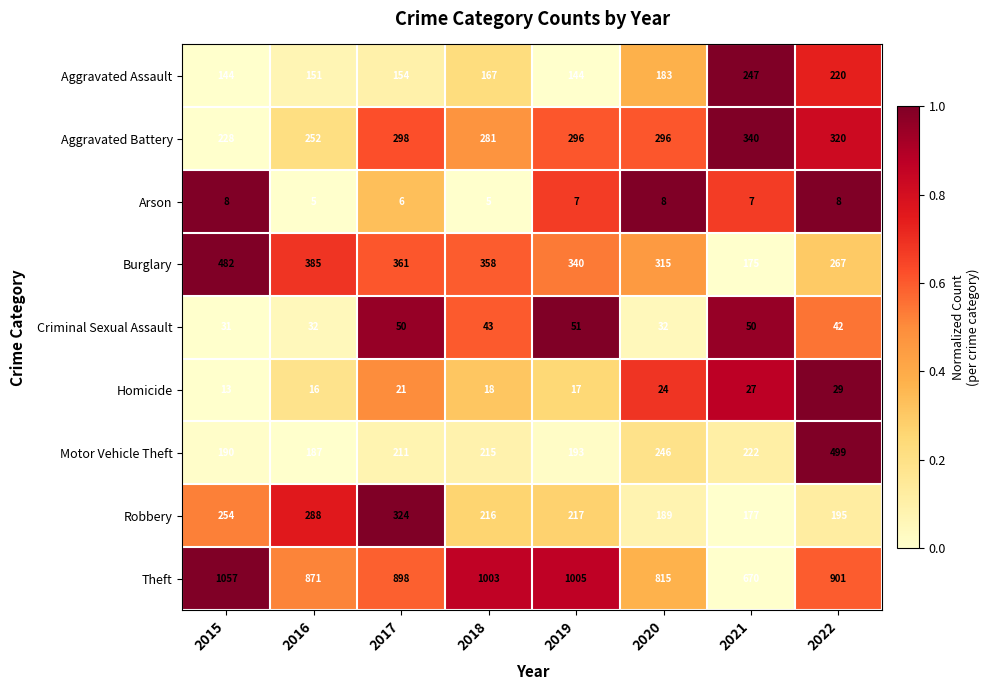

What is the total value across all series at 2015?

2407